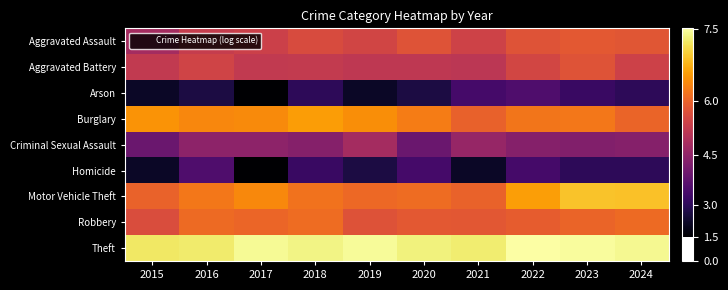

Reading right to left, extract all data points from this chart.

Aggravated Assault: 2024=4.4	2023=4.4	2022=4.3	2021=4.0	2020=4.3	2019=4.1	2018=4.2	2017=4.0	2016=3.9	2015=3.4
Aggravated Battery: 2024=4.0	2023=4.3	2022=4.1	2021=3.7	2020=3.8	2019=3.8	2018=3.8	2017=3.8	2016=4.0	2015=3.8
Arson: 2024=1.6	2023=1.8	2022=2.1	2021=1.9	2020=1.4	2019=1.1	2018=1.6	2017=0.7	2016=1.4	2015=1.1
Burglary: 2024=4.6	2023=4.9	2022=4.9	2021=4.6	2020=5.0	2019=5.2	2018=5.4	2017=5.2	2016=5.1	2015=5.3
Criminal Sexual Assault: 2024=2.9	2023=2.8	2022=2.9	2021=3.1	2020=2.5	2019=3.4	2018=2.9	2017=3.0	2016=3.0	2015=2.5
Homicide: 2024=1.6	2023=1.6	2022=1.9	2021=1.1	2020=1.9	2019=1.4	2018=1.8	2017=0.7	2016=2.1	2015=1.1
Motor Vehicle Theft: 2024=5.8	2023=5.9	2022=5.4	2021=4.6	2020=4.7	2019=4.7	2018=4.8	2017=5.1	2016=4.9	2015=4.6
Robbery: 2024=4.7	2023=4.6	2022=4.5	2021=4.4	2020=4.4	2019=4.3	2018=4.7	2017=4.6	2016=4.7	2015=4.2
Theft: 2024=6.6	2023=6.6	2022=6.7	2021=6.4	2020=6.5	2019=6.6	2018=6.5	2017=6.6	2016=6.4	2015=6.3